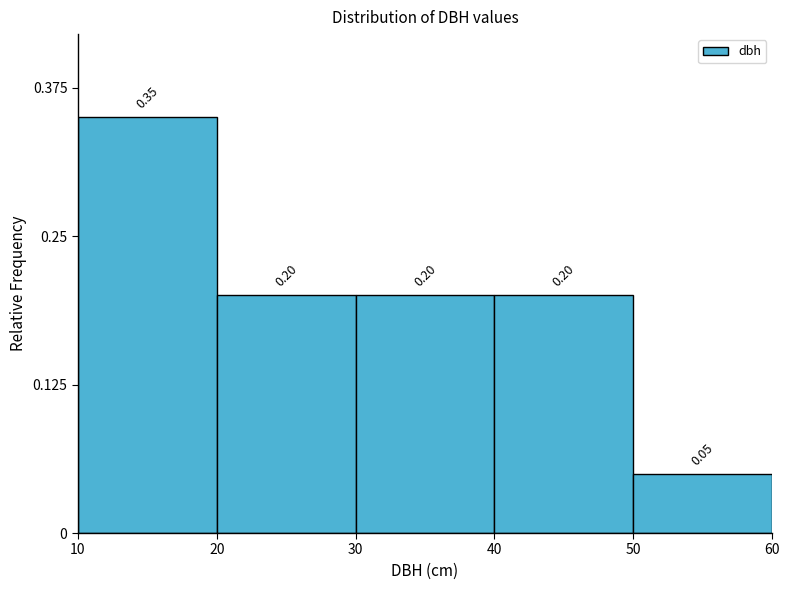

Reading left to right, list every bar in this chart as the range it spans on the x-axis followed by its height.

10 to 20: 0.35
20 to 30: 0.20
30 to 40: 0.20
40 to 50: 0.20
50 to 60: 0.05